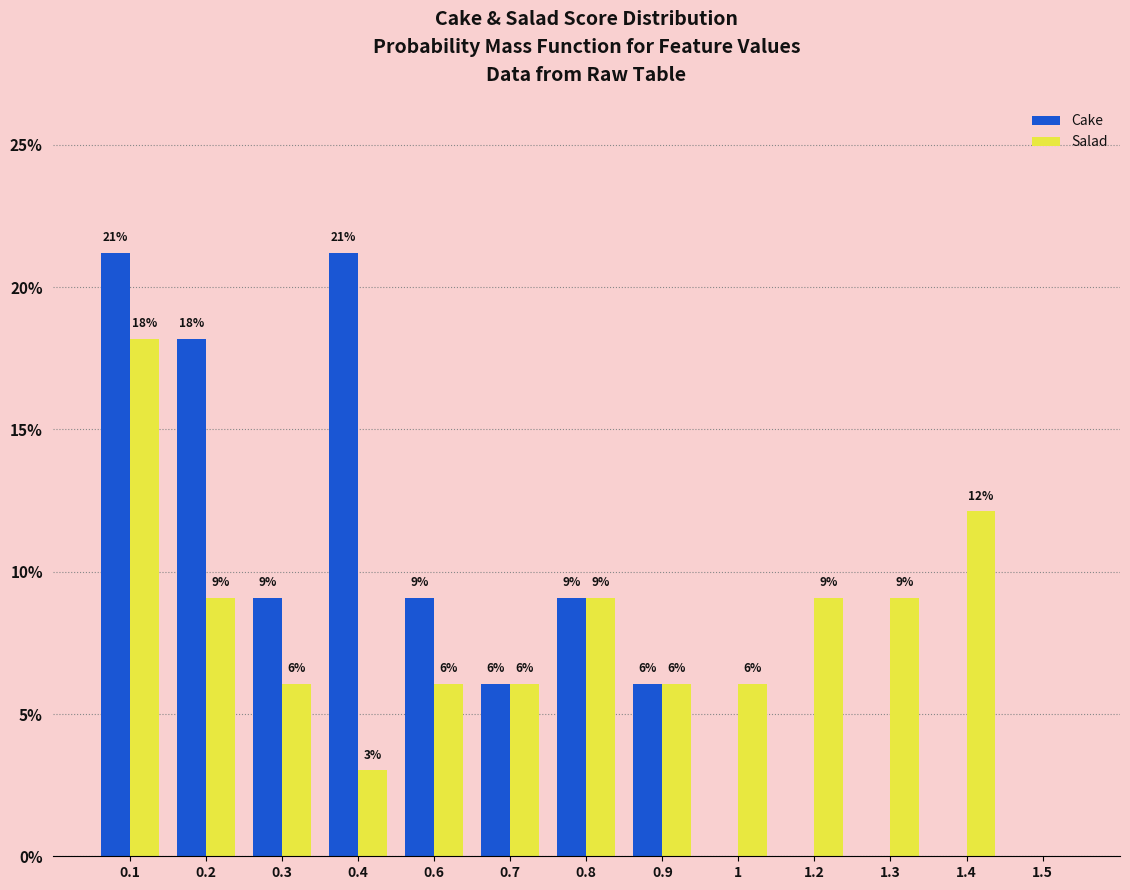

How many groups of bars are there?

13